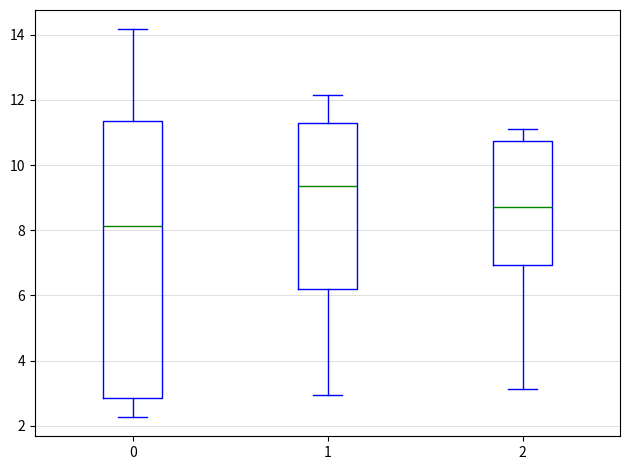

Where is the upper edge of the box at x = 2 on the y-axis? The values are not printed on the chart, so give them approximately, as read against the axis.

10.8